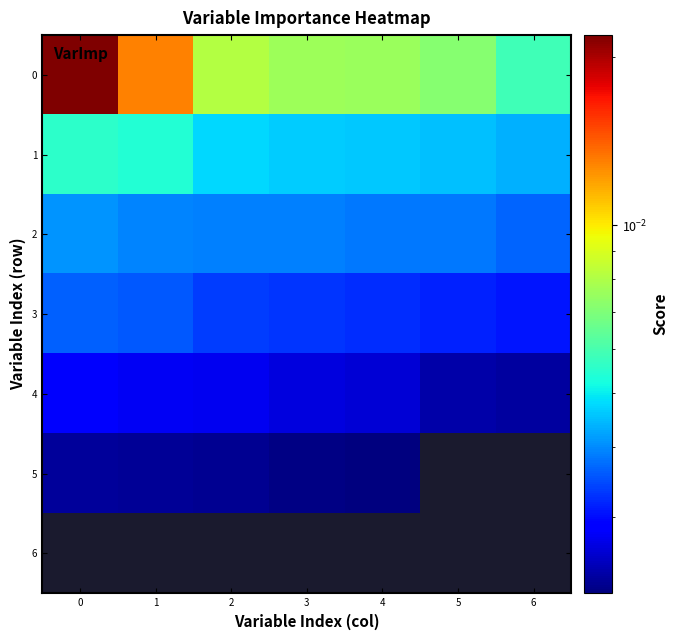

Rank the categories by 4 value from lowest to highest.

6, 5, 4, 3, 2, 1, 0